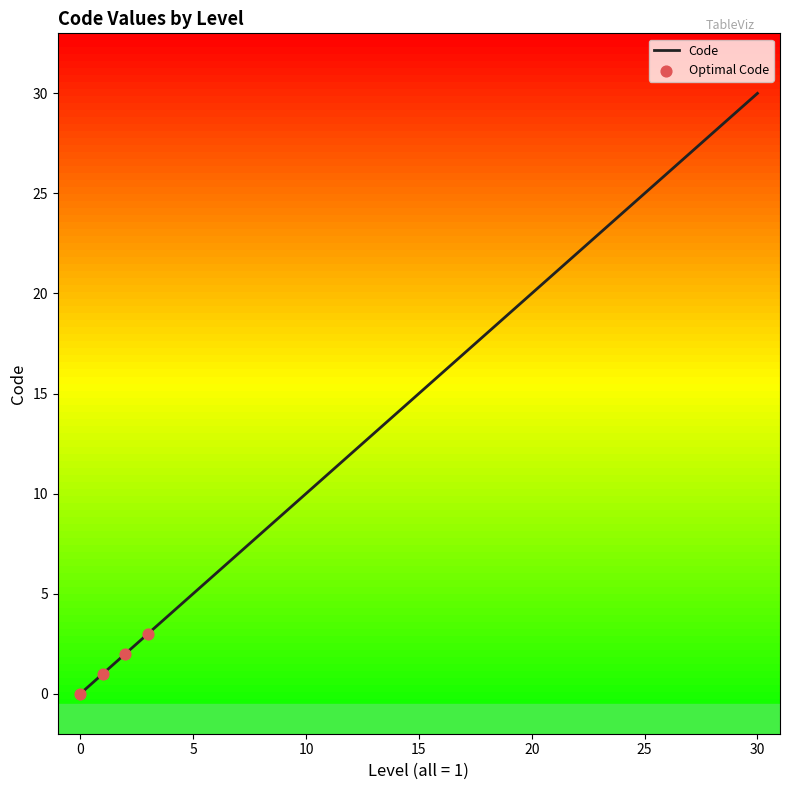

What is the greatest value displayed?

30